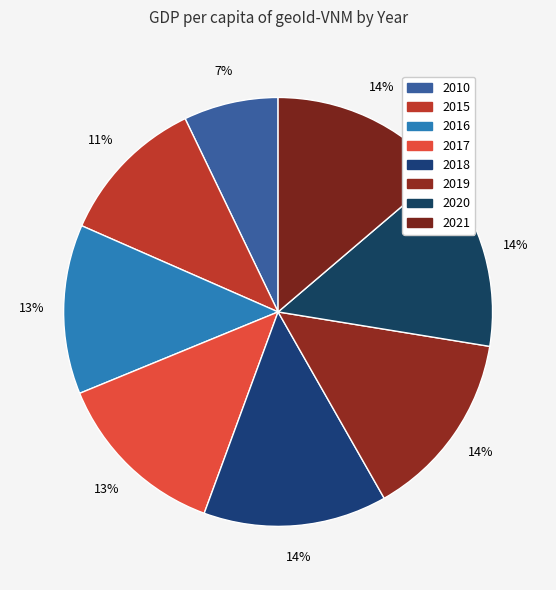

Which category has the biggest portion of the pie?

2019